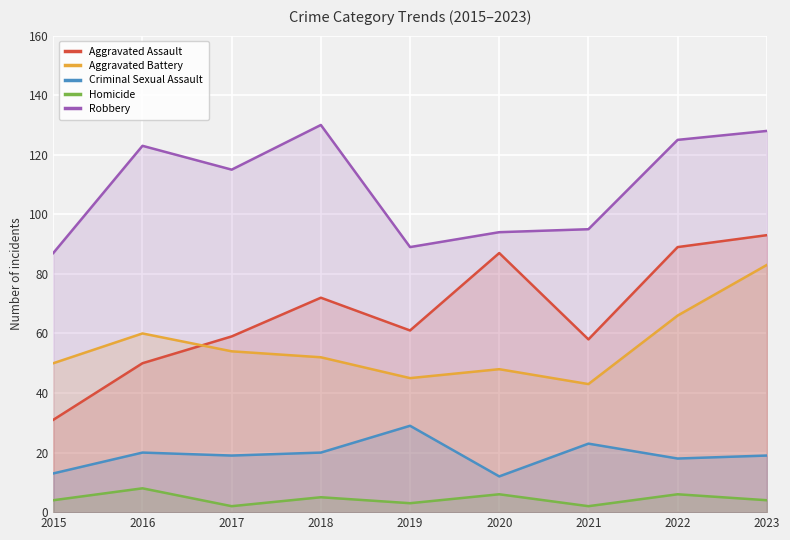

Where is the first local minimum for Aggravated Assault?

2019